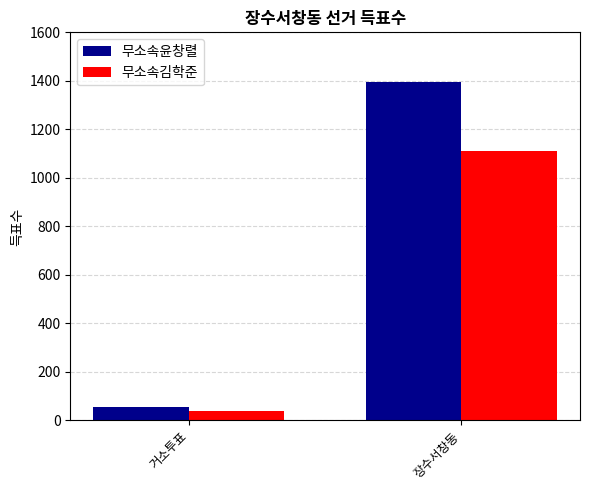

Is the value of 무소속김학준 at 장수서창동 greater than the value of 무소속윤창렬 at 장수서창동?

No